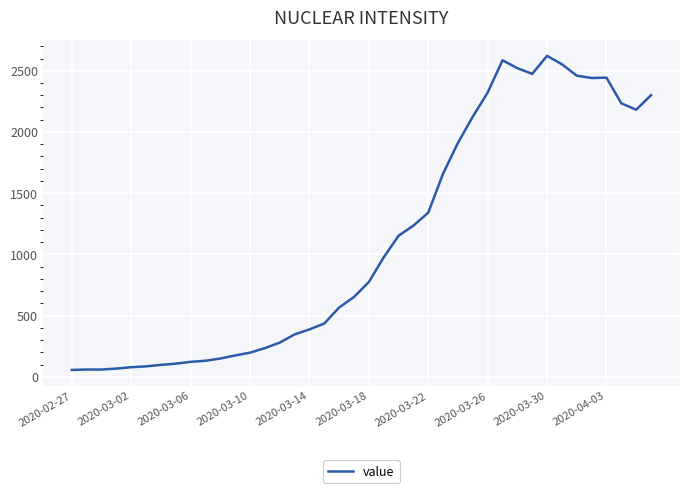

What is the difference between the maximum and minimum values?

2566